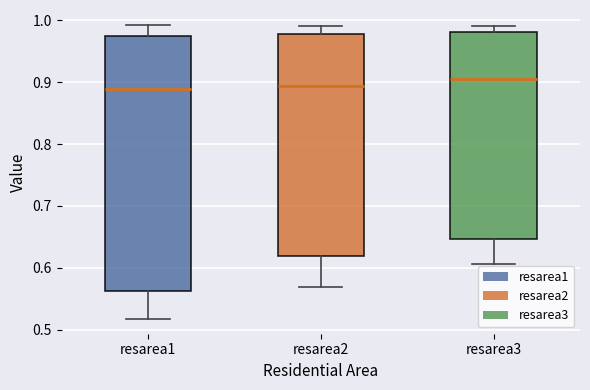

Which box has the highest median line?

resarea3